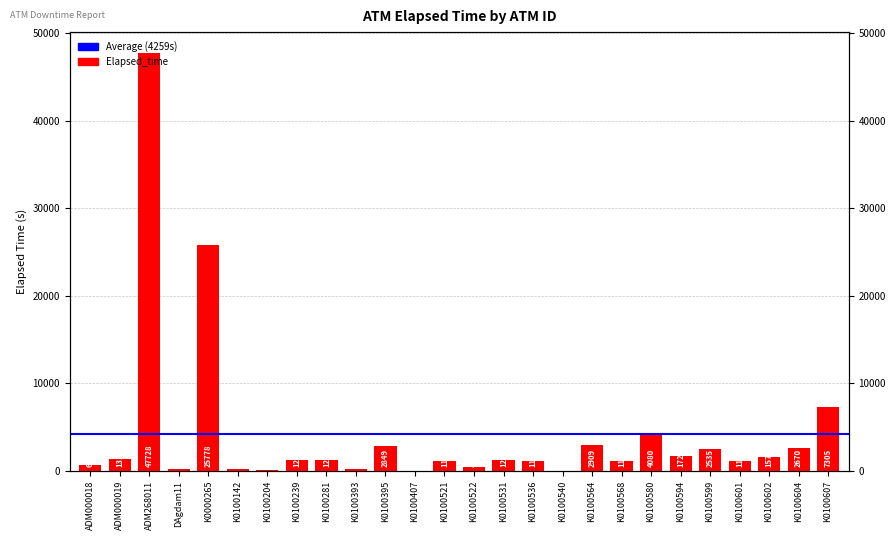

Count the number of categories in the chart.

26